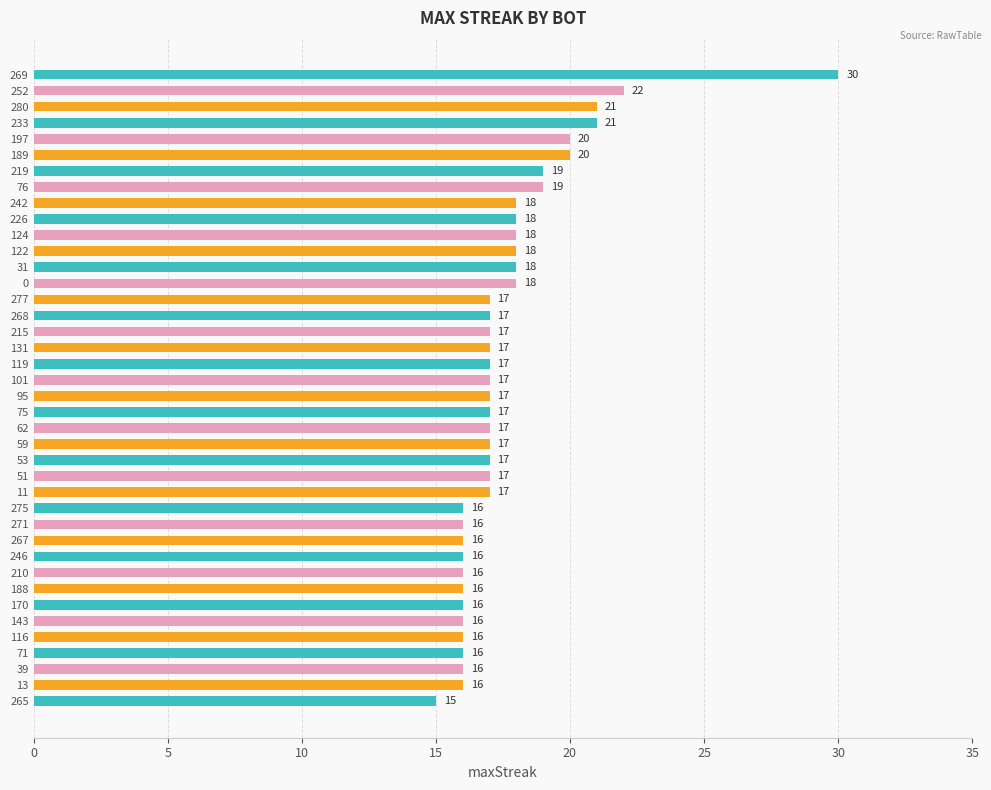

What is the value of the 9th bar from the top?

18